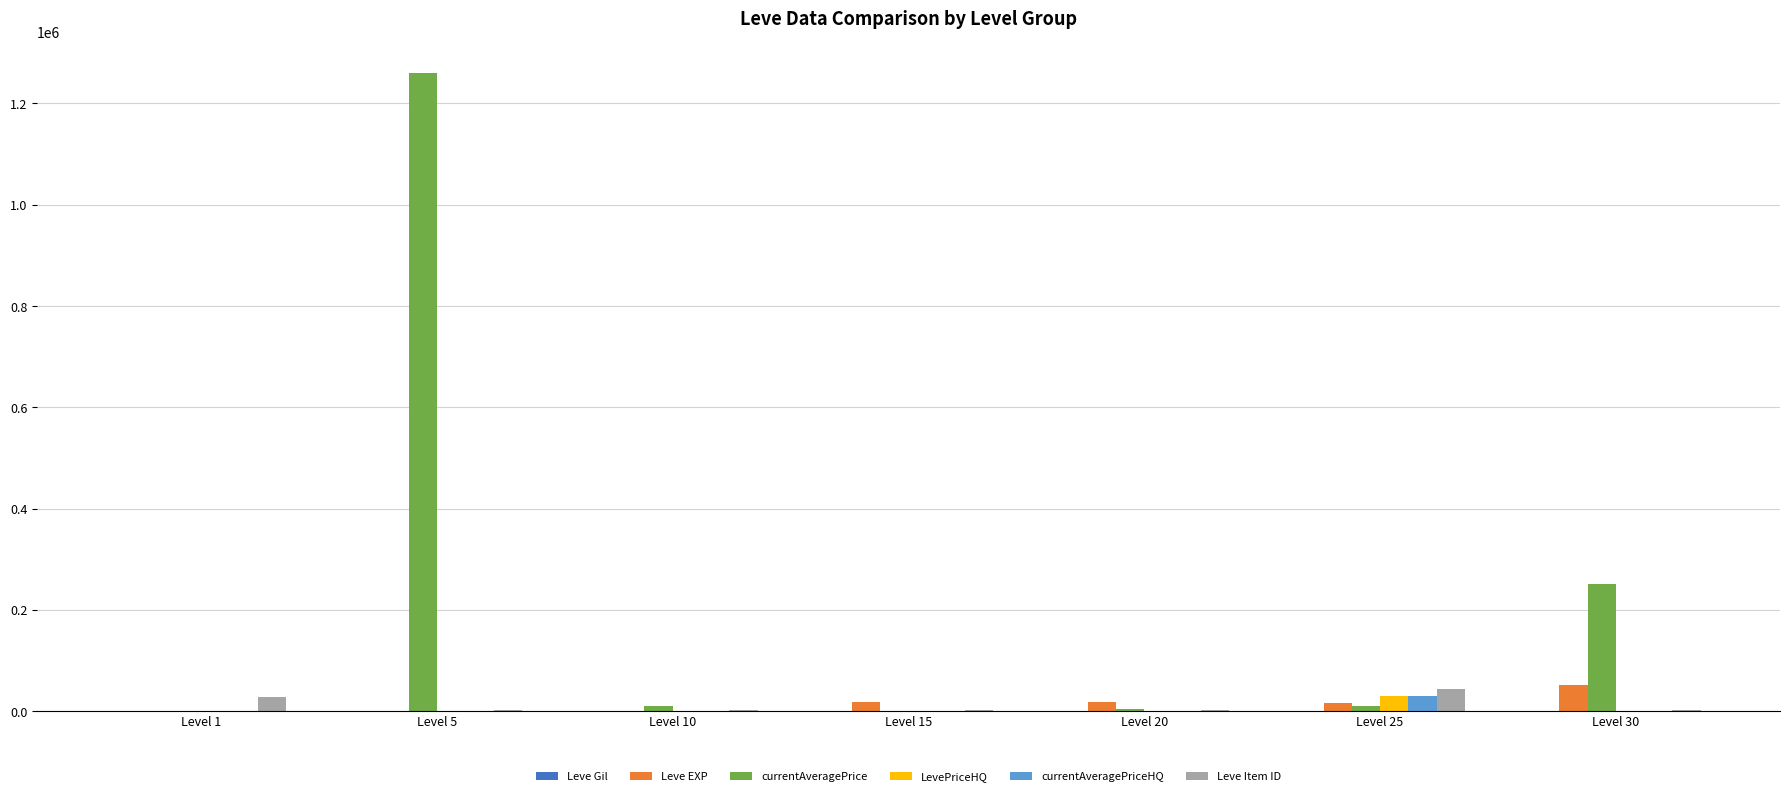

Which series changed the most between Level 1 and Level 30?

currentAveragePrice